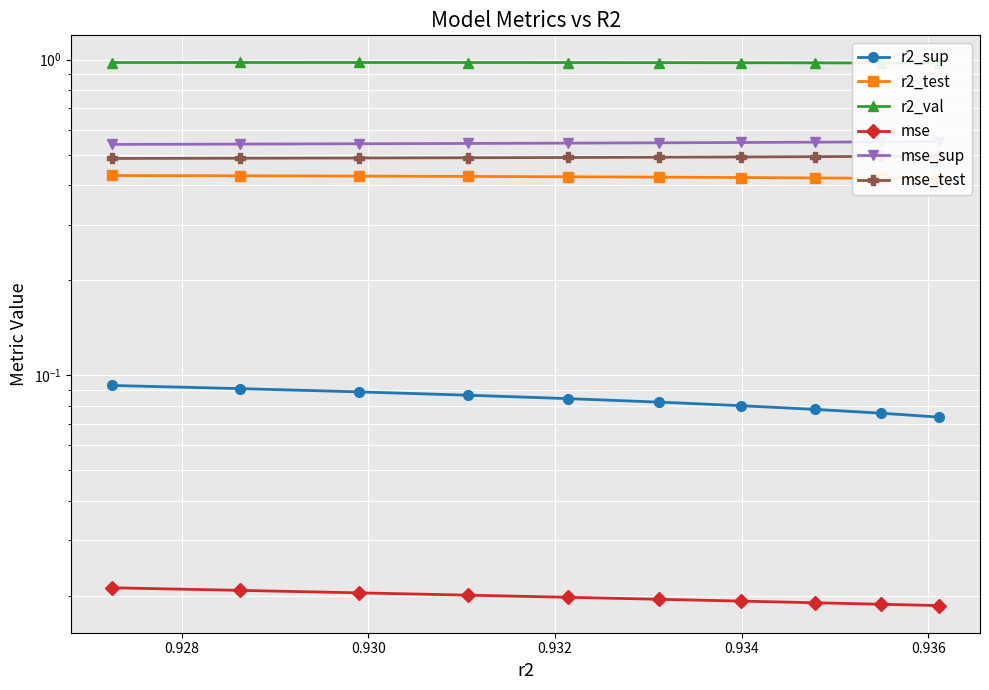

Which series has the widest spread of values?

r2_sup